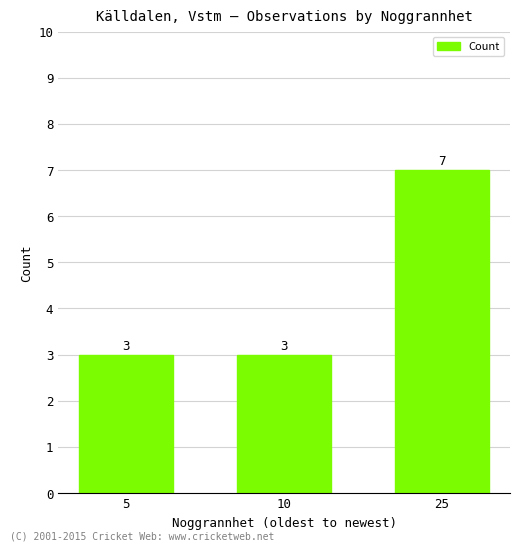

What is the smallest value displayed?

3